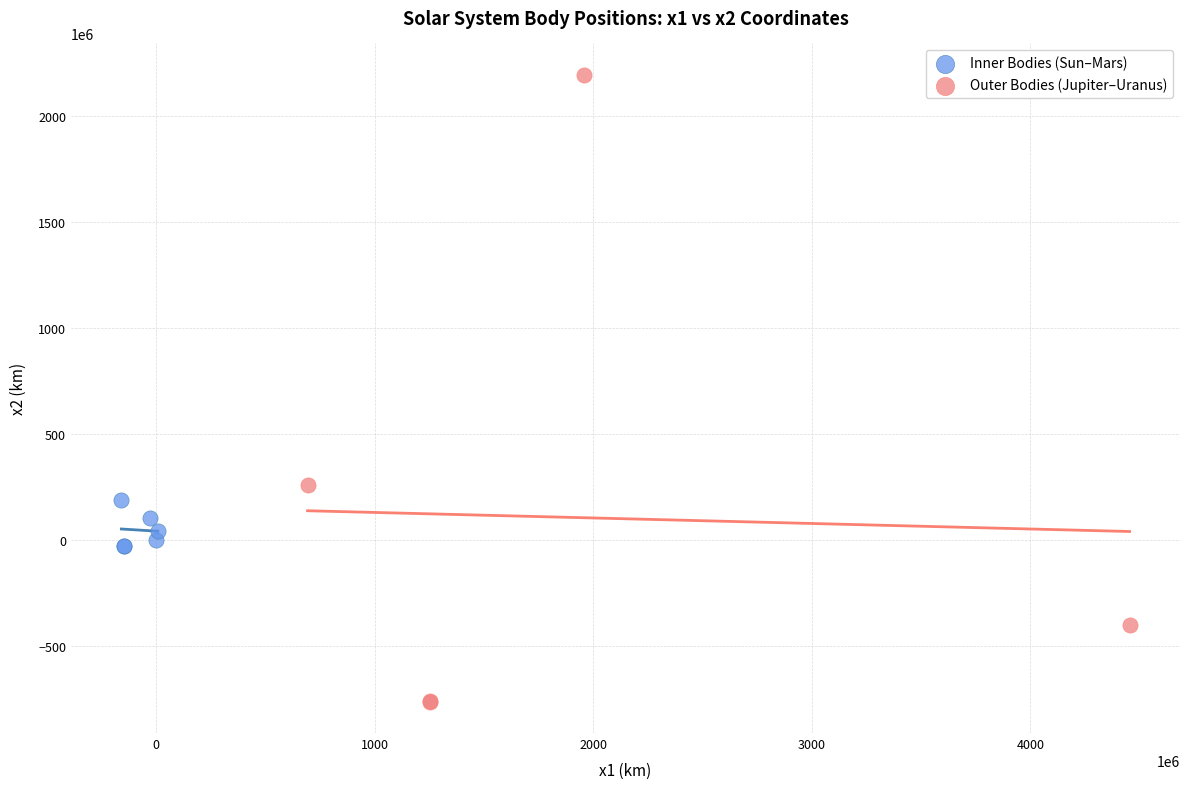

Which series has the largest Y range (max minus min)?

Outer Bodies (Jupiter–Uranus)